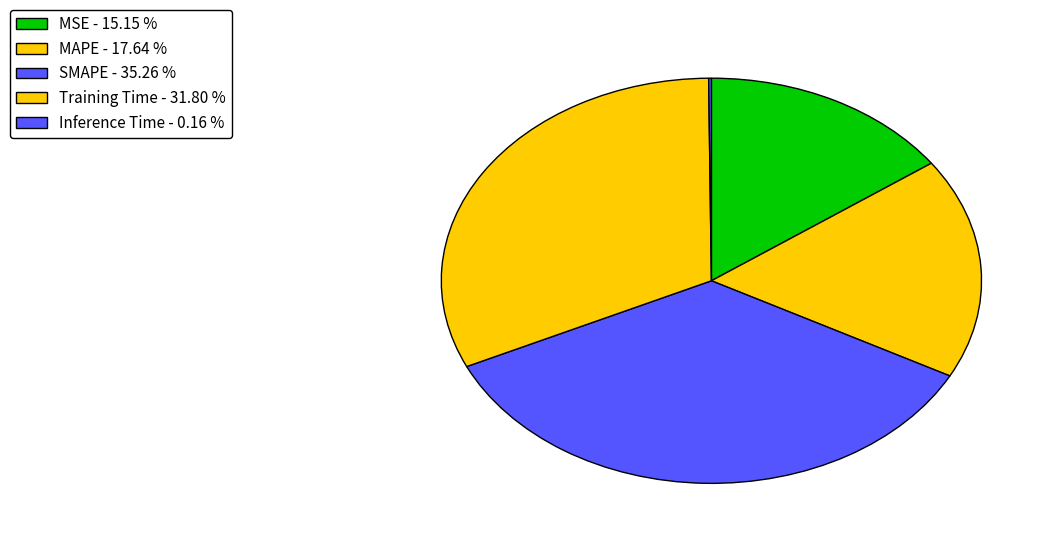

What percentage is the SMAPE slice, to the nearest percent?

35%